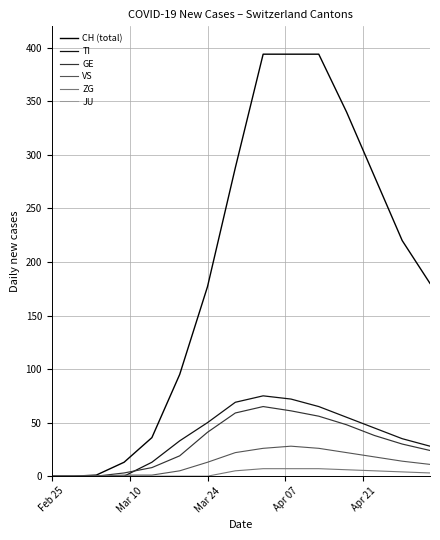

Rank the series by their maximum value, from lowest to highest.

JU, ZG, VS, GE, TI, CH (total)